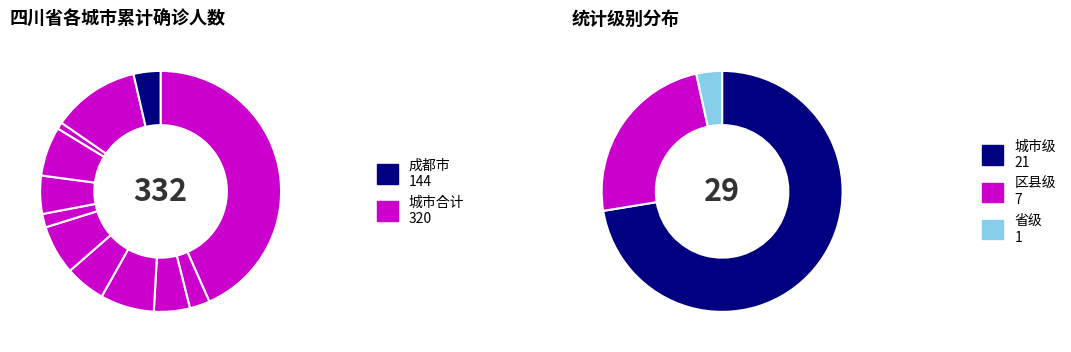

Is it true that 南充市 is 17% of the pie?

False